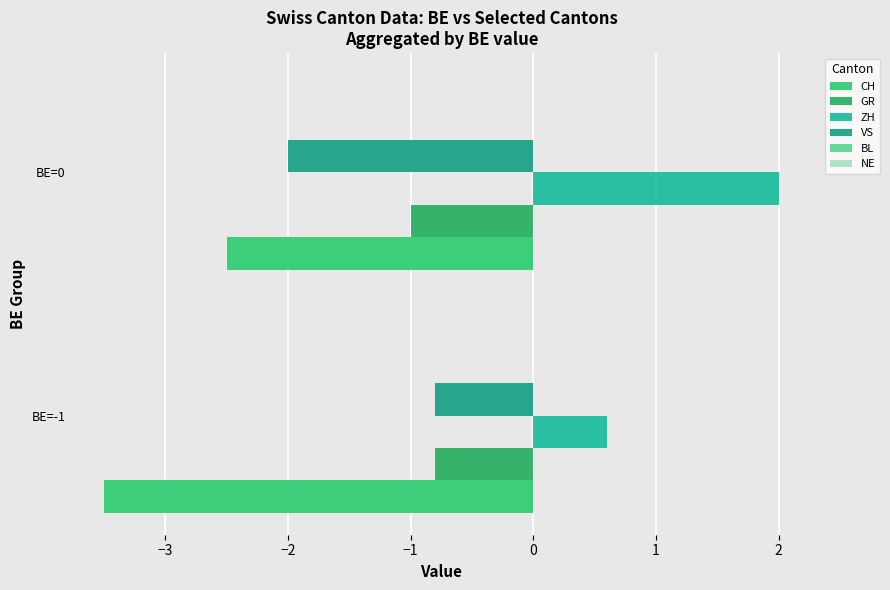

What is the sum of all ZH values?

2.6